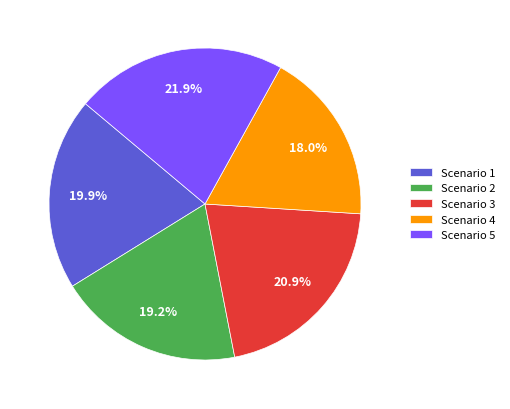

Count the number of slices in the pie.

5